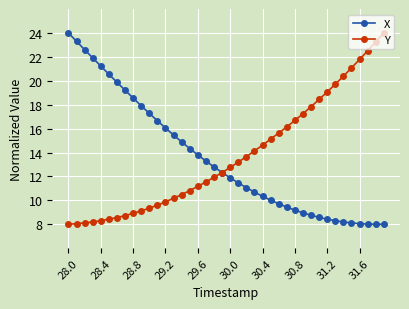

How many lines are shown in the chart?

2